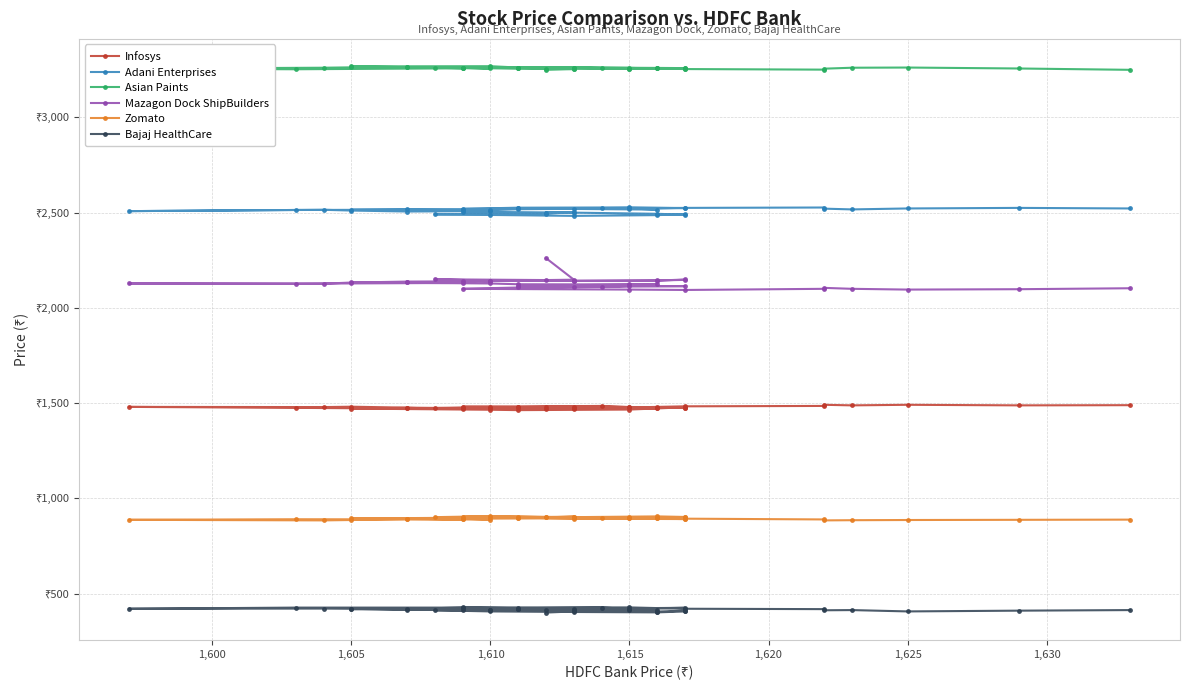

What is the total value across all series at 1,620?

10673